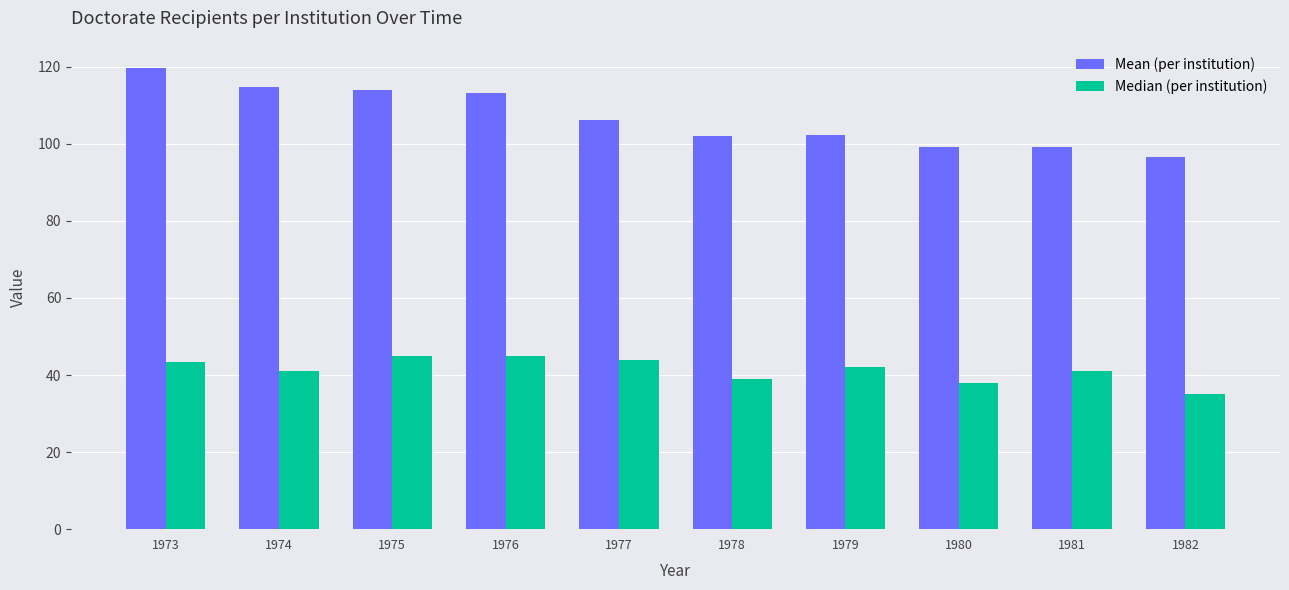

What is the approximate value of Mean (per institution) at 1976?

113.2